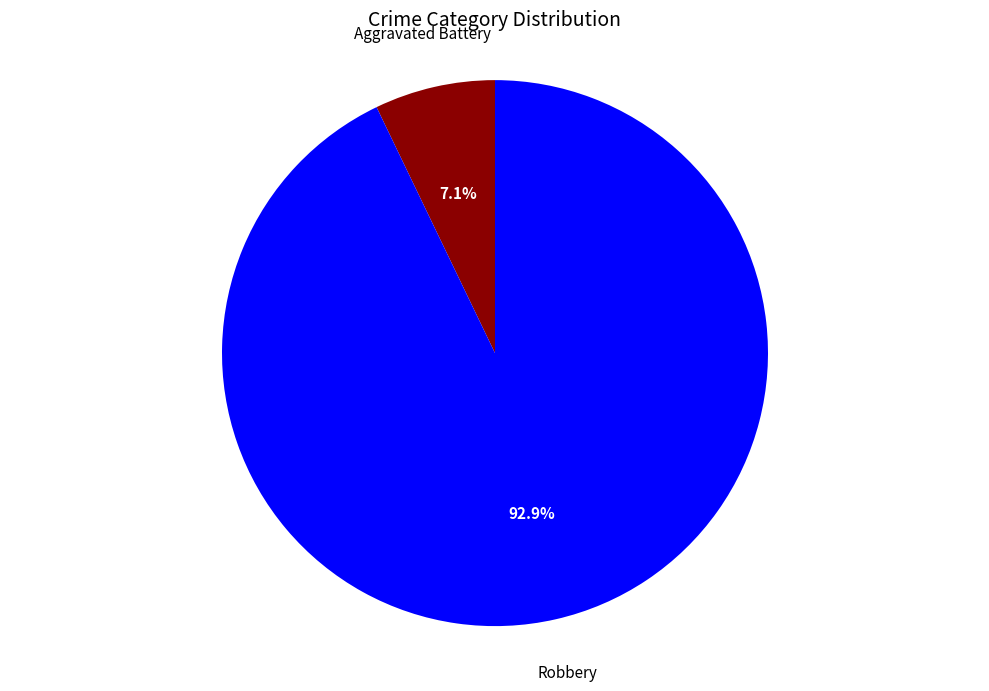

Is there any slice that represents more than half of the pie?

Yes